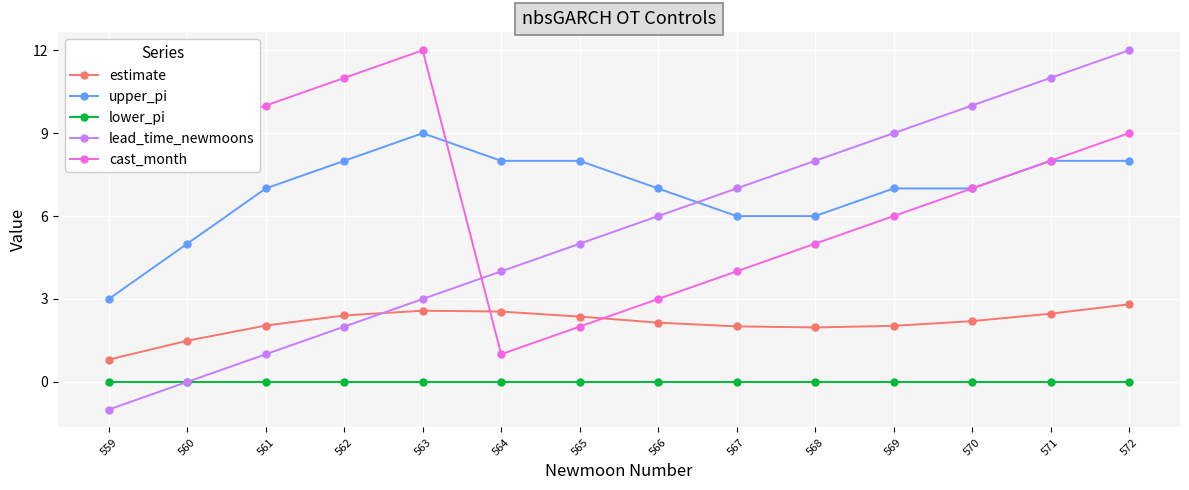

What is the sum of all lead_time_newmoons values?

77.0